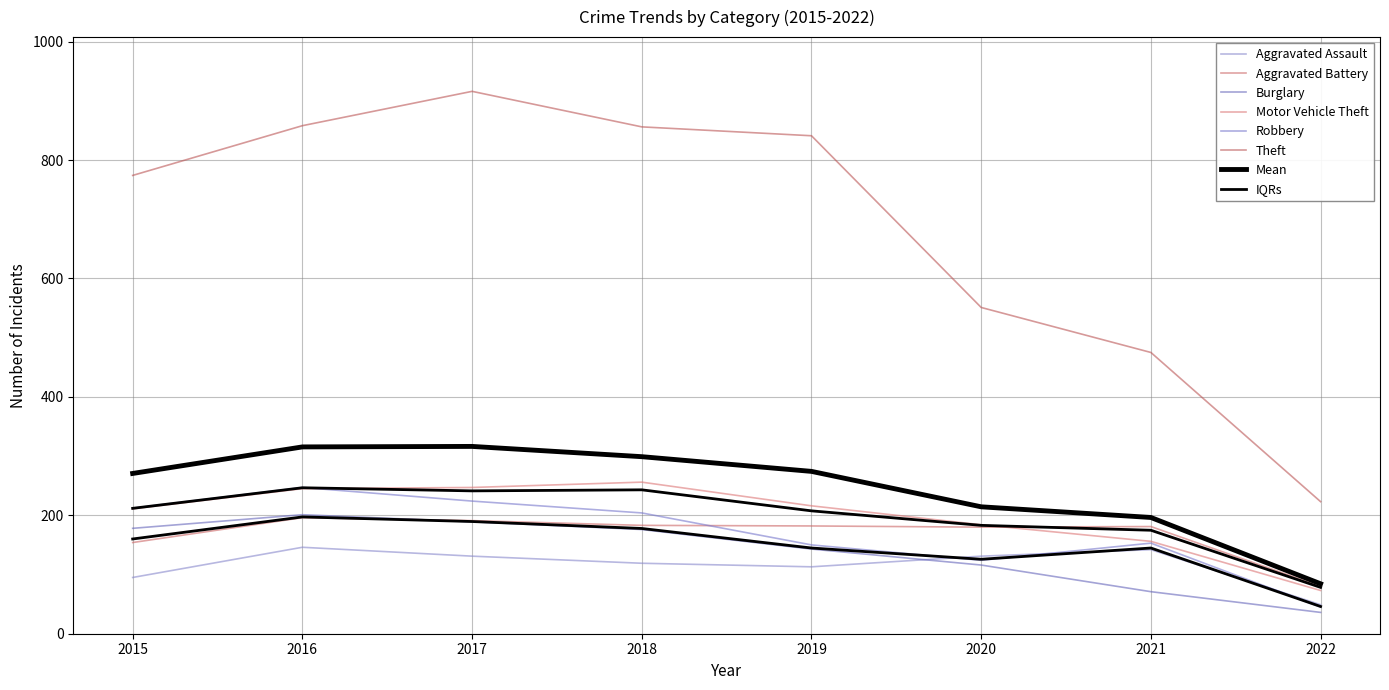

True or false: Theft has a value of 475 at 2021.

True